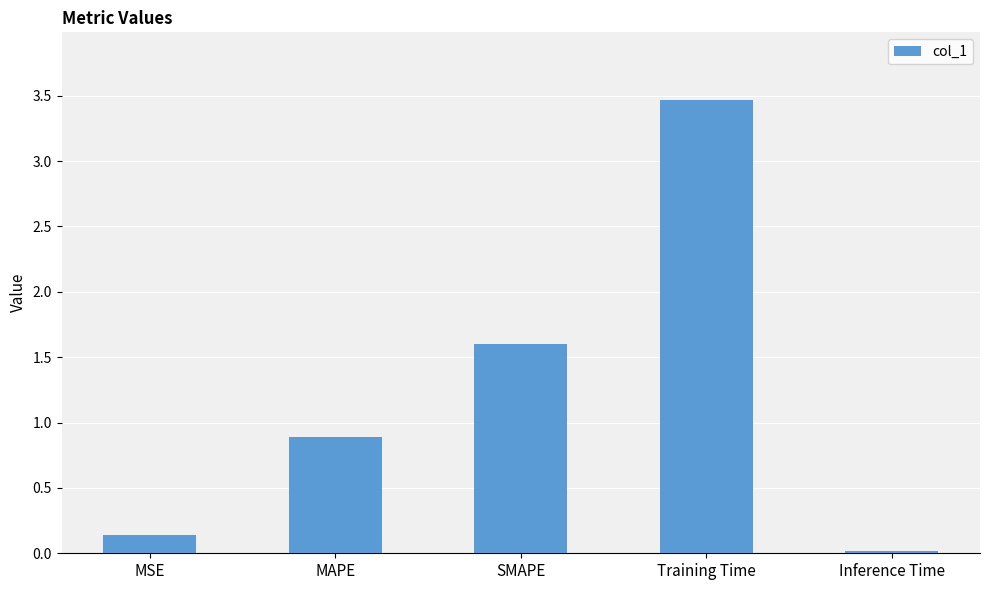

How many data points does each series have?

5